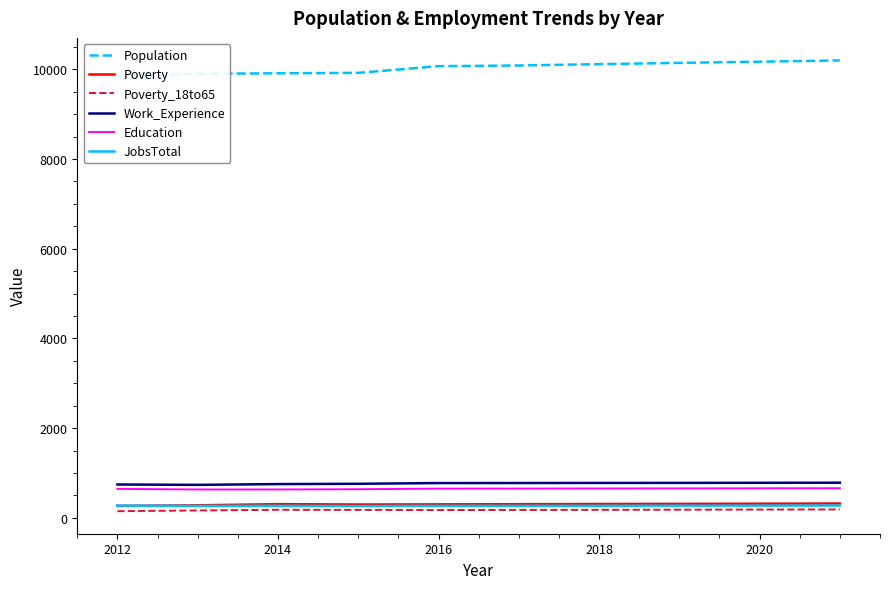

How many distinct data groups are displayed?

6